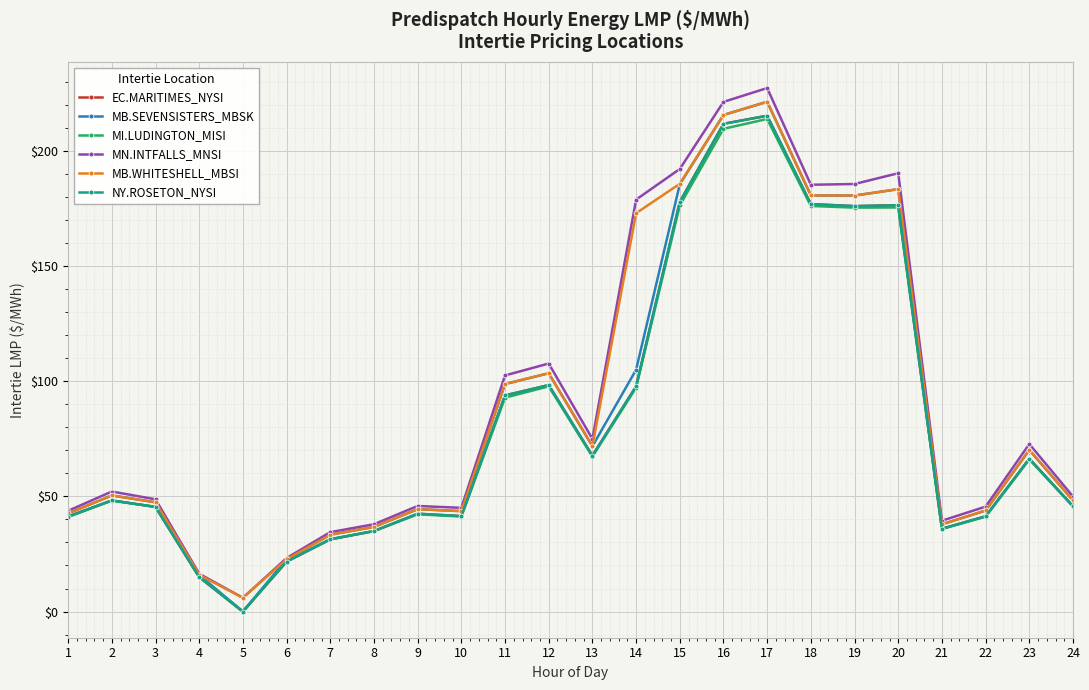

True or false: MN.INTFALLS_MNSI and MI.LUDINGTON_MISI cross at least once.

False